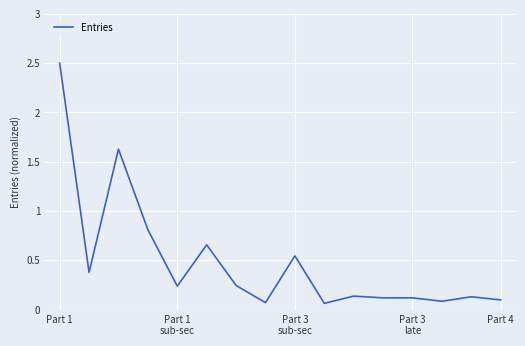

What is the maximum value shown in the chart?

2.5